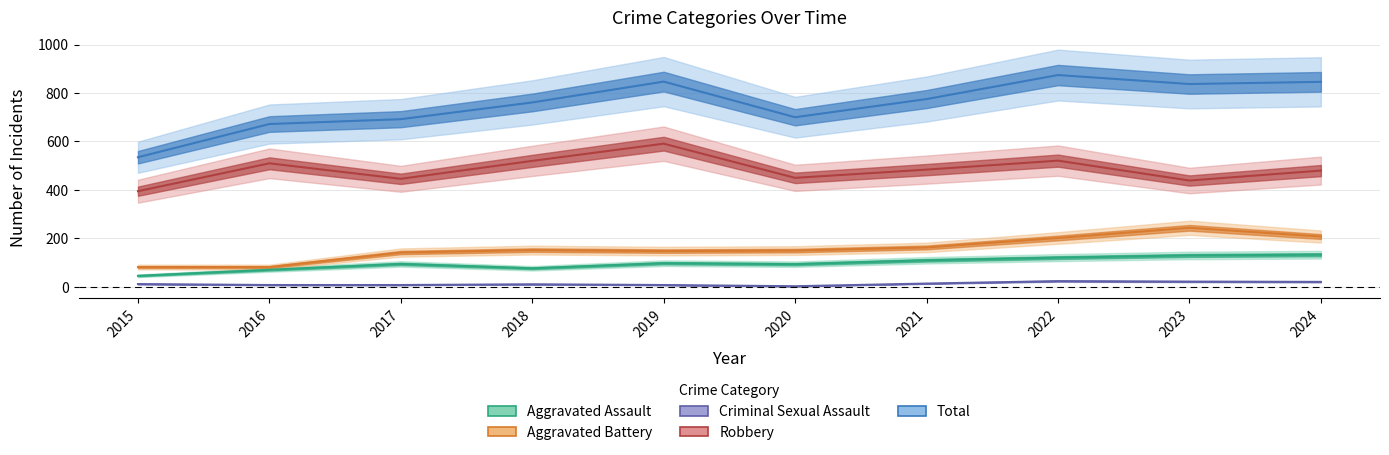

Reading left to right, list all the values displayed in this chart.

Aggravated Assault: 46	71	95	77	98	94	110	121	130	133
Aggravated Battery: 82	82	142	152	148	150	163	202	244	208
Criminal Sexual Assault: 12	8	8	11	8	3	14	24	22	21
Robbery: 395	510	446	520	591	450	484	521	439	480
Total: 535	672	692	761	847	700	775	874	837	846